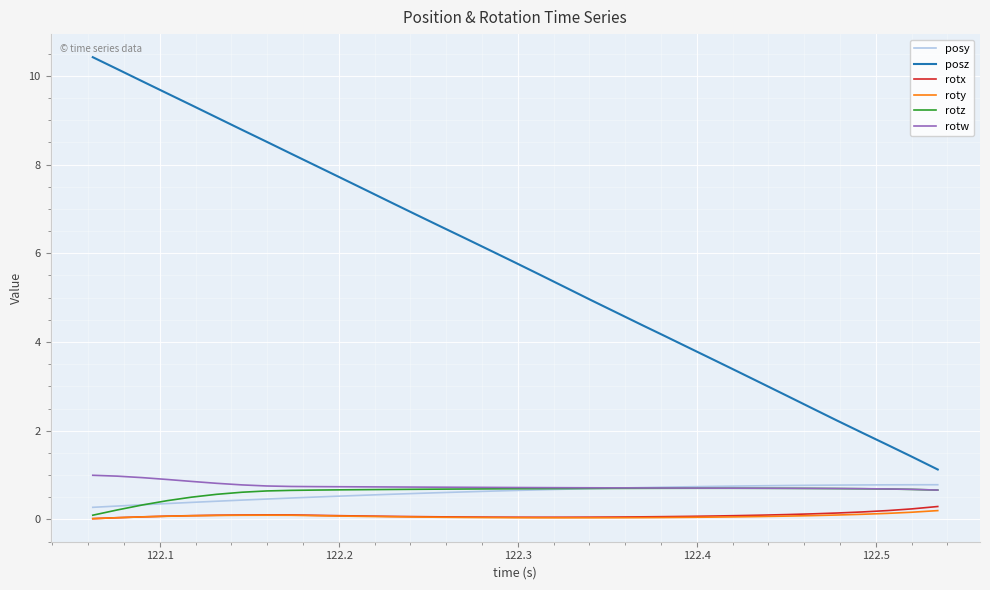

What is the highest value of the rotw series?

1.0